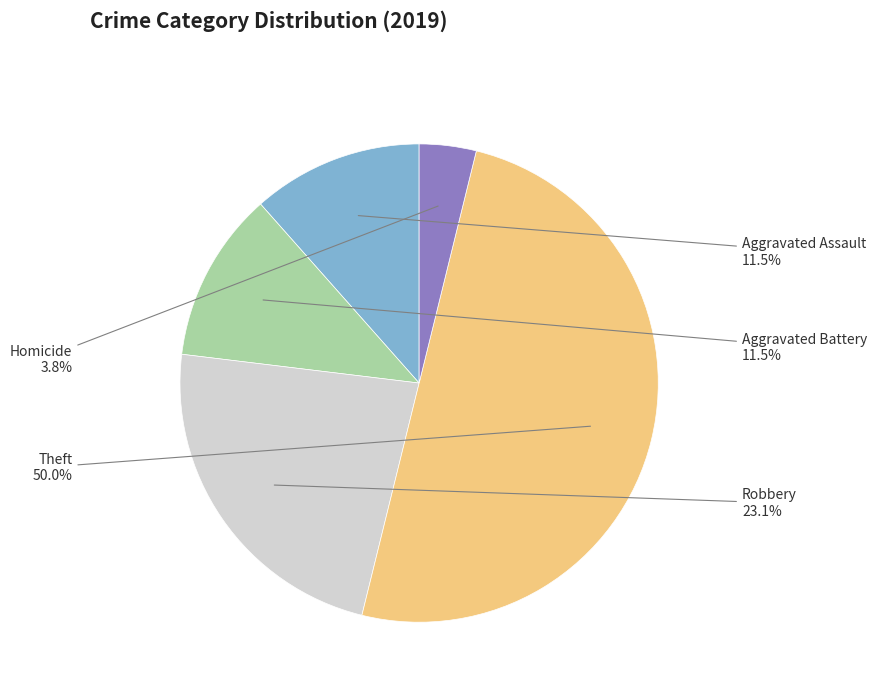

Count the number of slices in the pie.

5